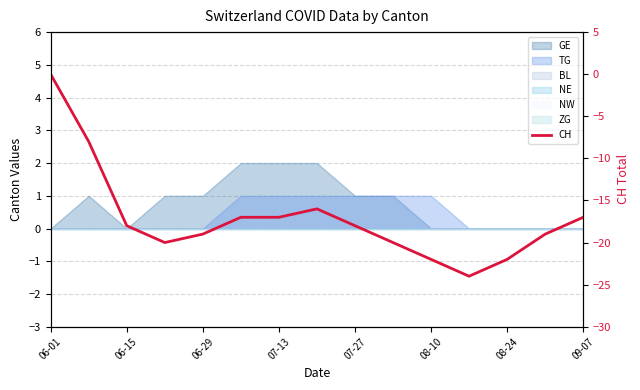

What is the average value?

-17